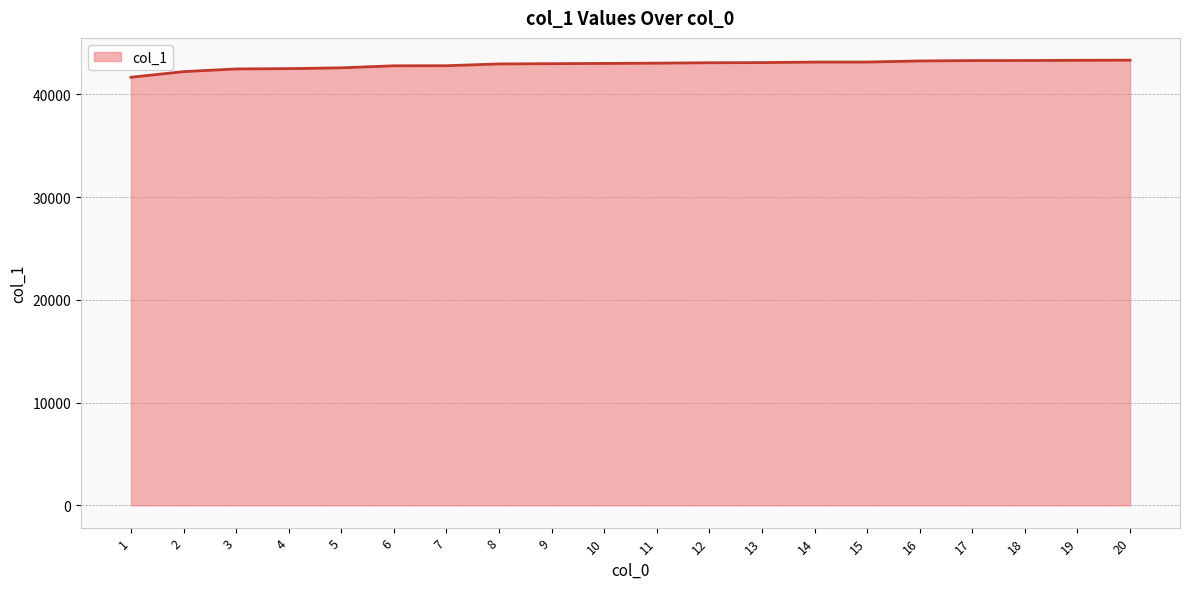

What is the ratio of the value at 20 to the value at 14?

1.0